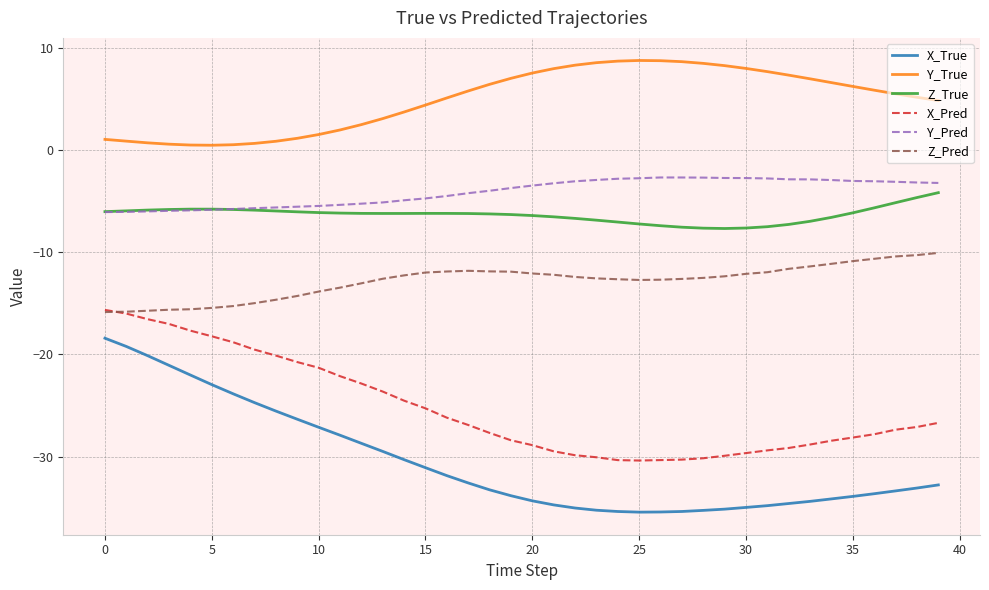

Which series has the largest range (max minus min)?

X_True